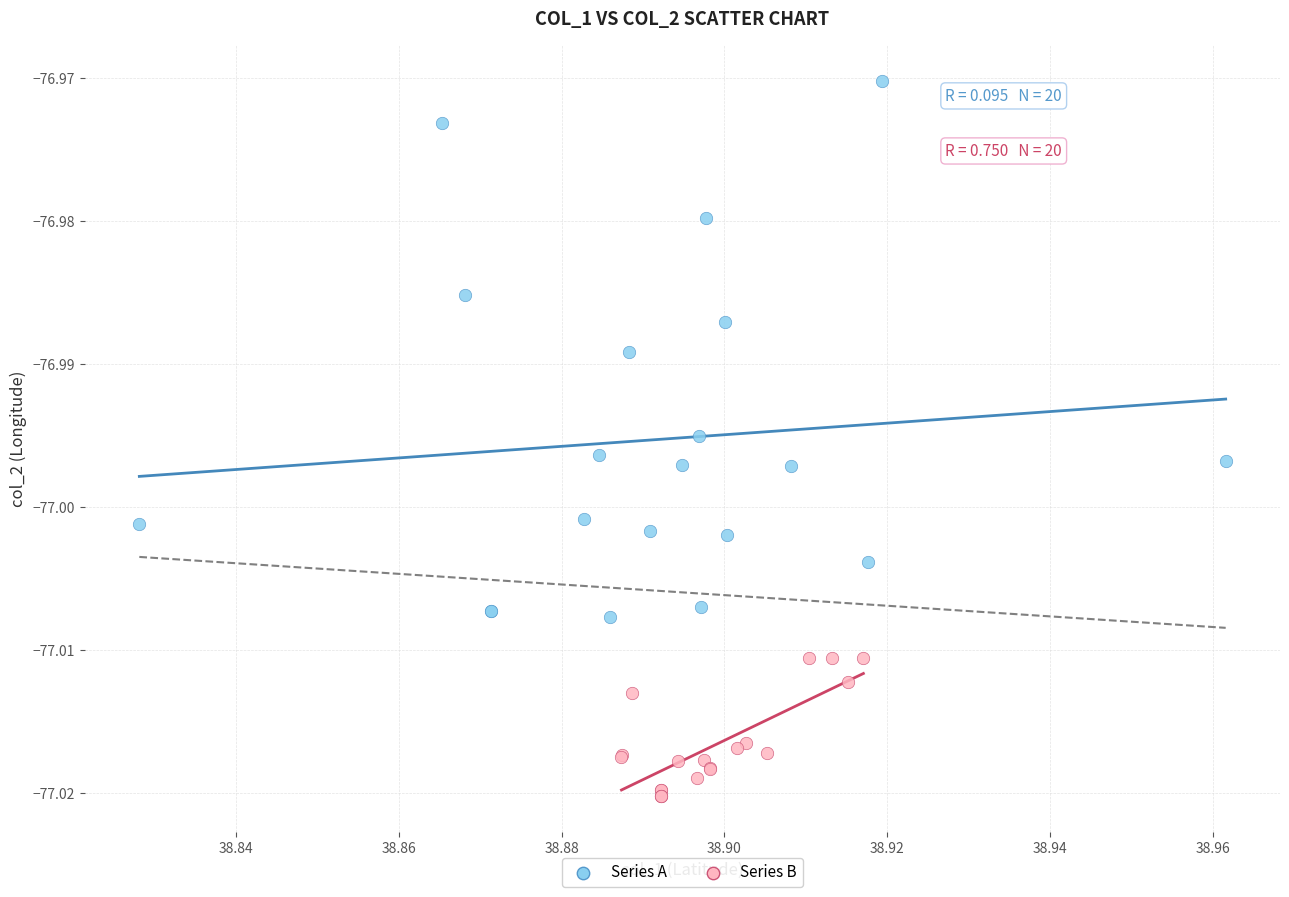

Which series has the widest spread of Y values?

Series A